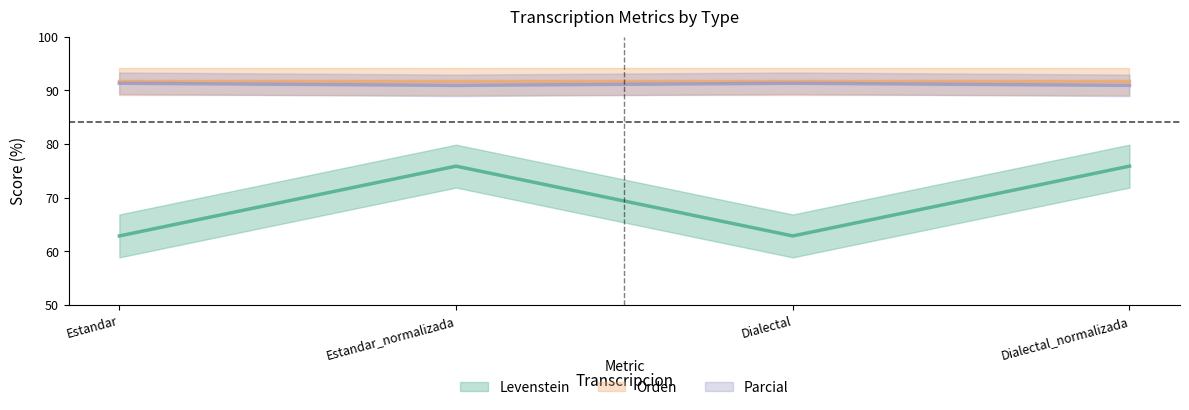

What is the maximum value for Parcial?

91.3